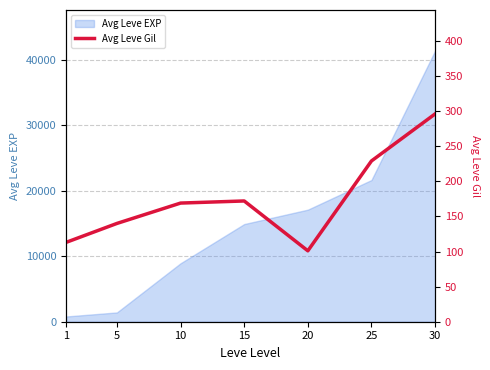

Is it true that the value at 20 is 26?

False